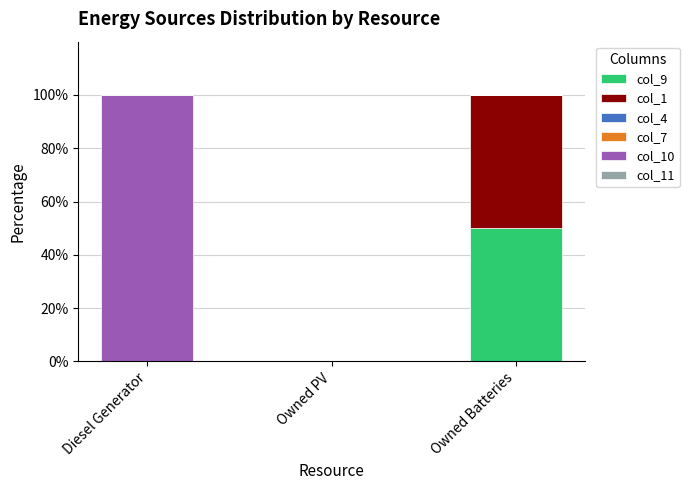

Reading left to right, what are the values for col_9?

Diesel Generator=0	Owned PV=0	Owned Batteries=50